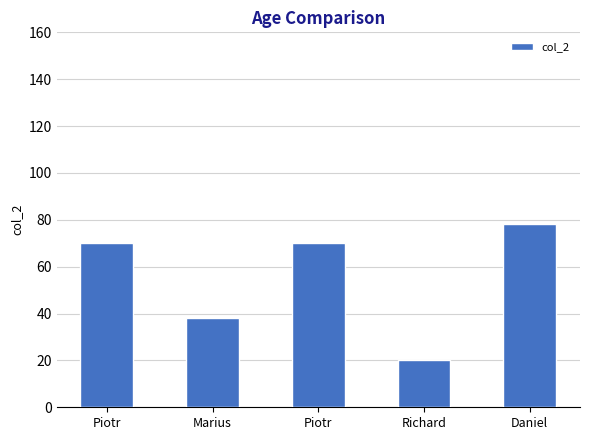

List the labels in order of value, smallest first.

Richard, Marius, Piotr, Piotr, Daniel